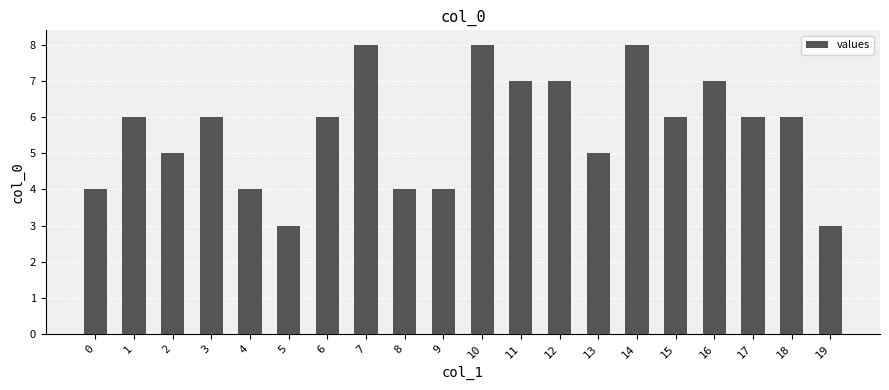

What value does the data have at 9?

4